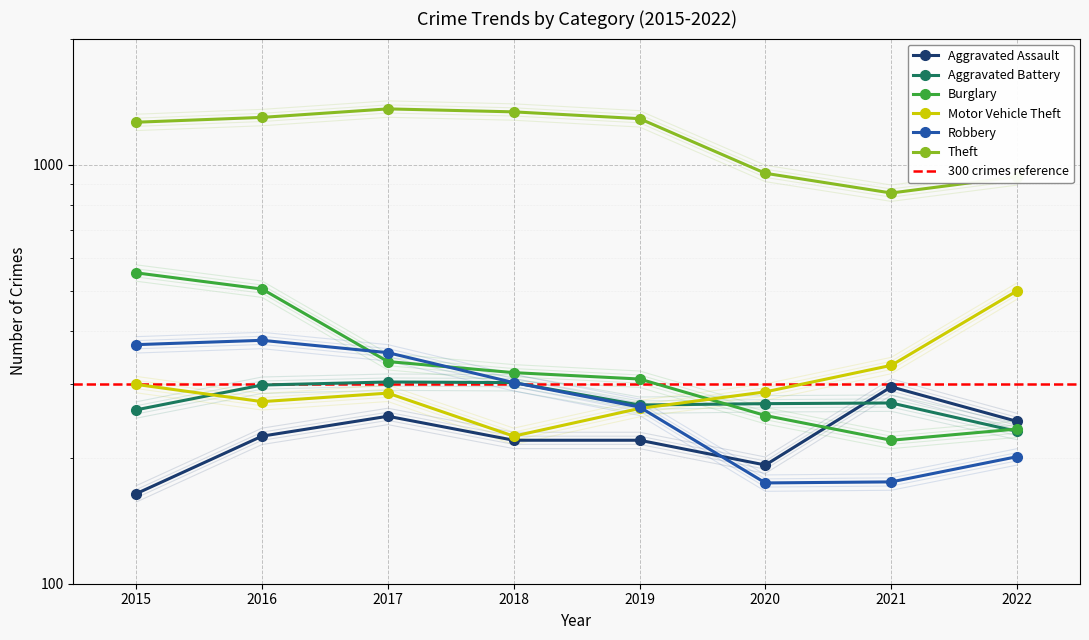

At which category does Theft reach its first local peak?

2017